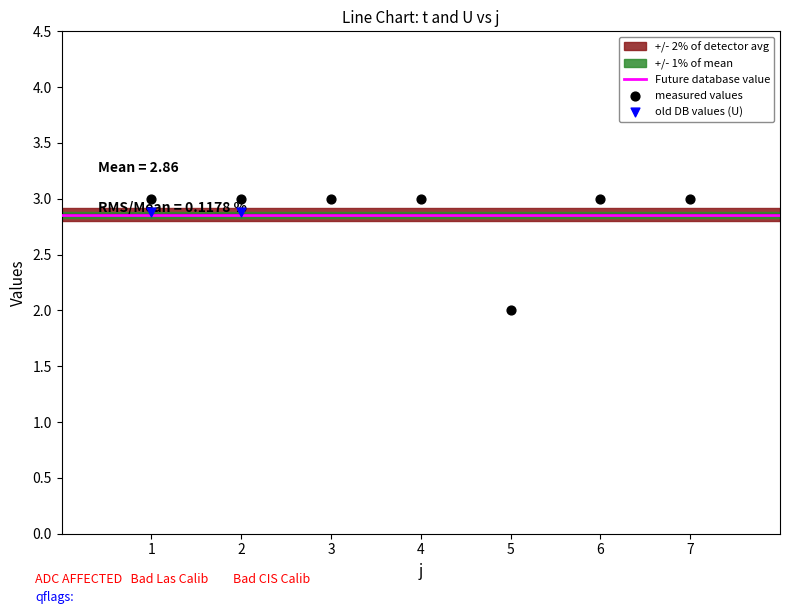

What is the ratio of the value at 2 to the value at 4?

1.0